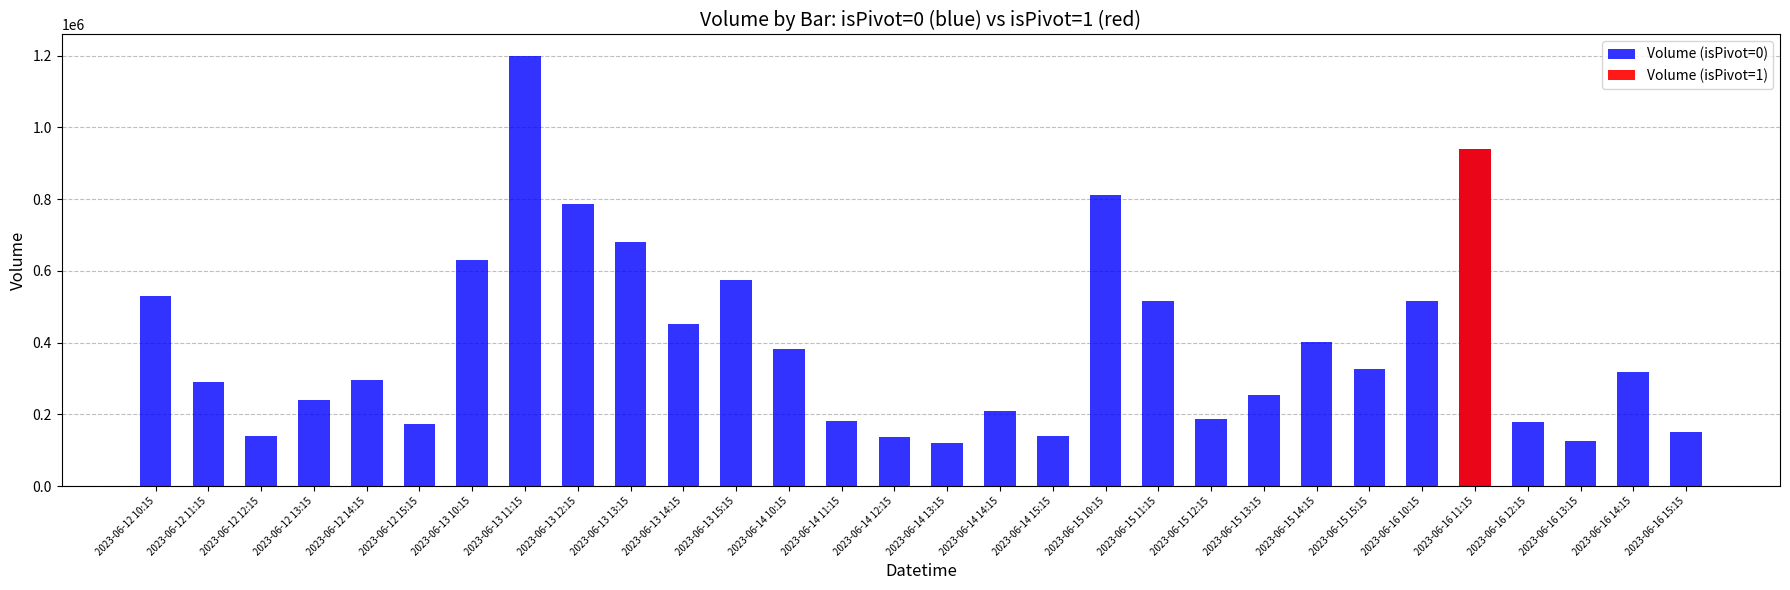

Are the bars grouped side by side (vs. stacked)?

No